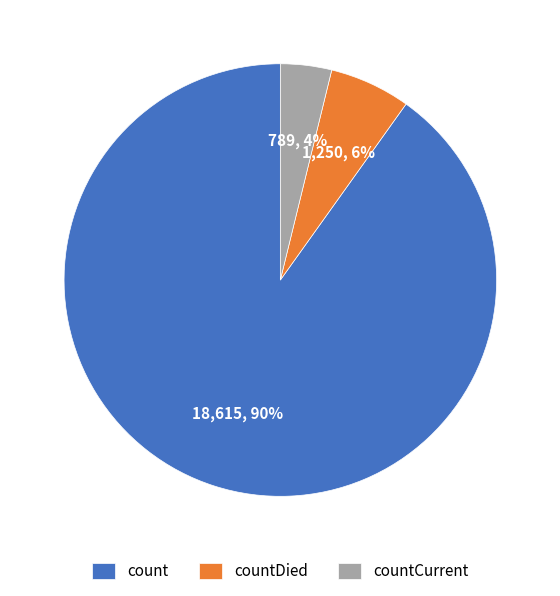

Which category accounts for the majority?

count